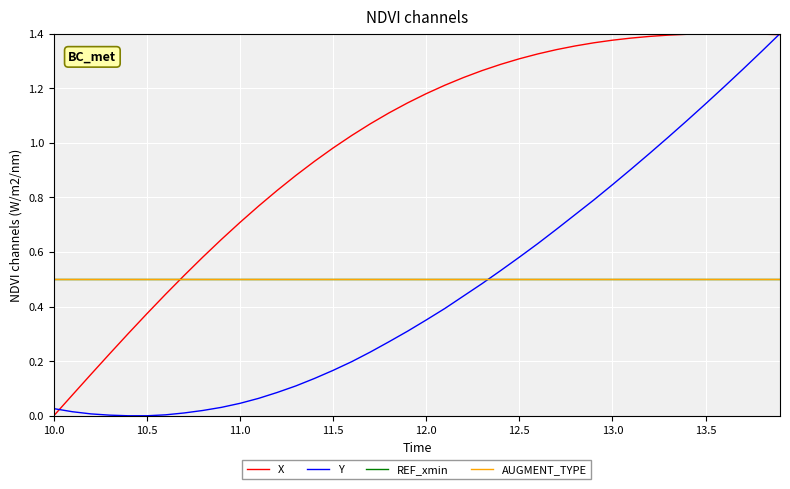

Does the chart display data point markers on the line(s)?

No